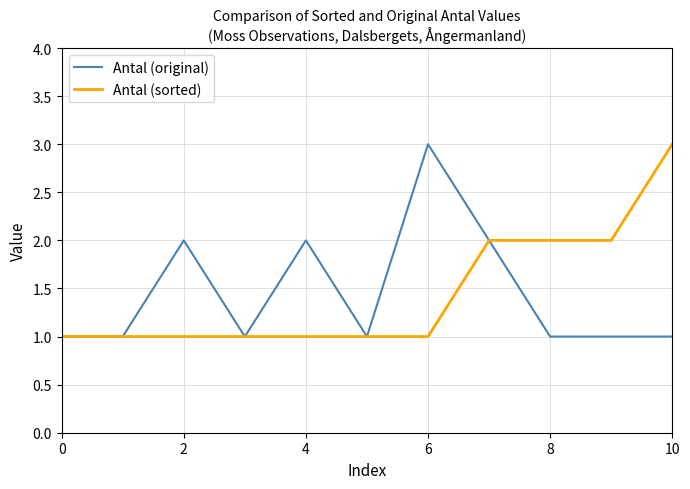

What is the maximum value for Antal (original)?

3